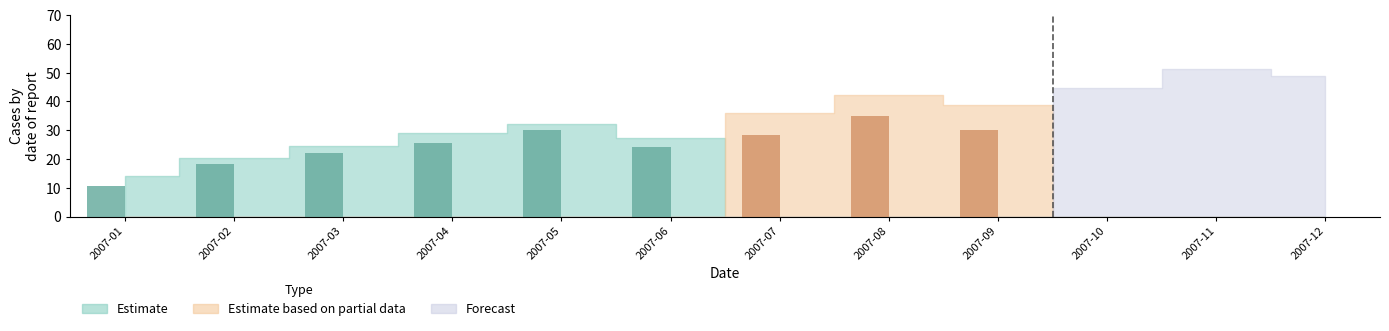

Which series has the largest total across all categories?

Estimate_bar